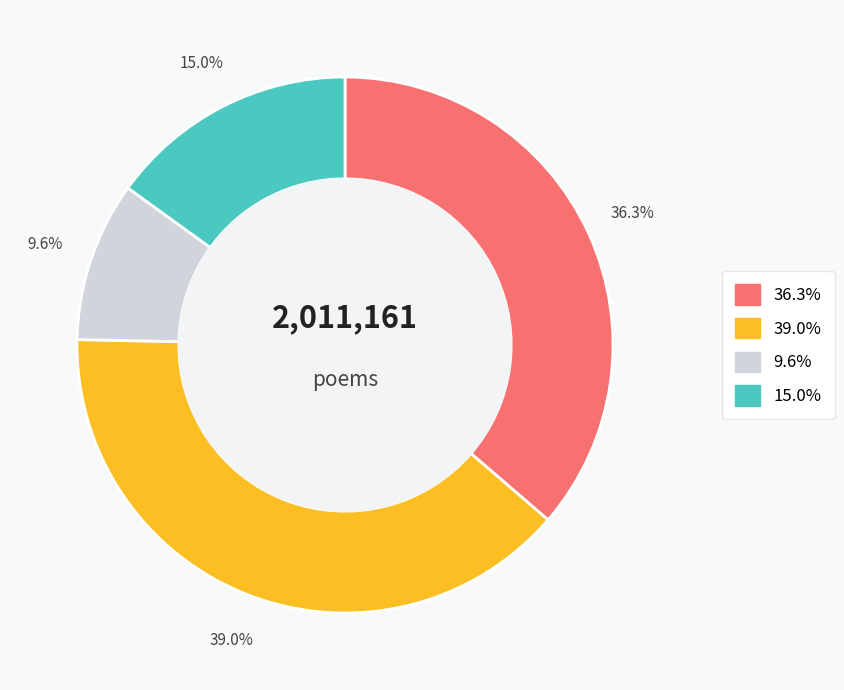

Is there any slice that represents more than half of the pie?

No